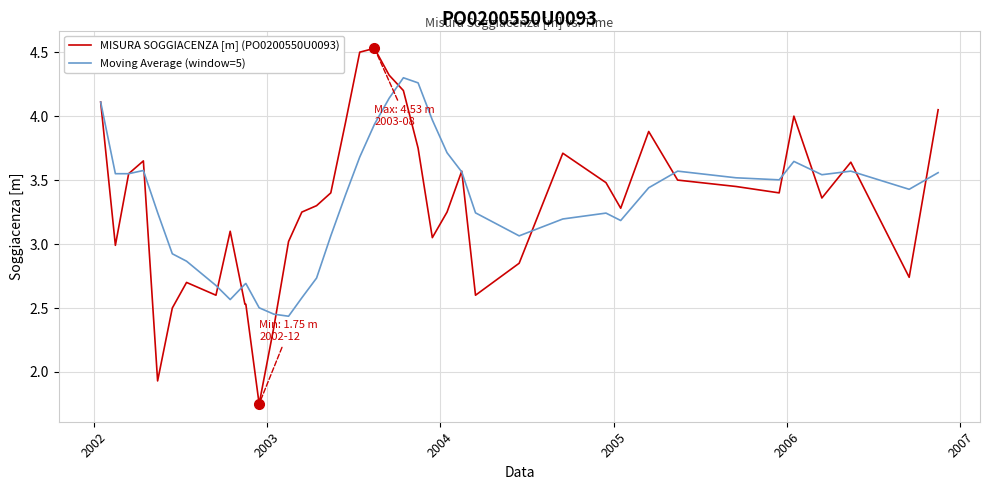

Which series has the widest spread of values?

MISURA SOGGIACENZA [m] (PO0200550U0093)